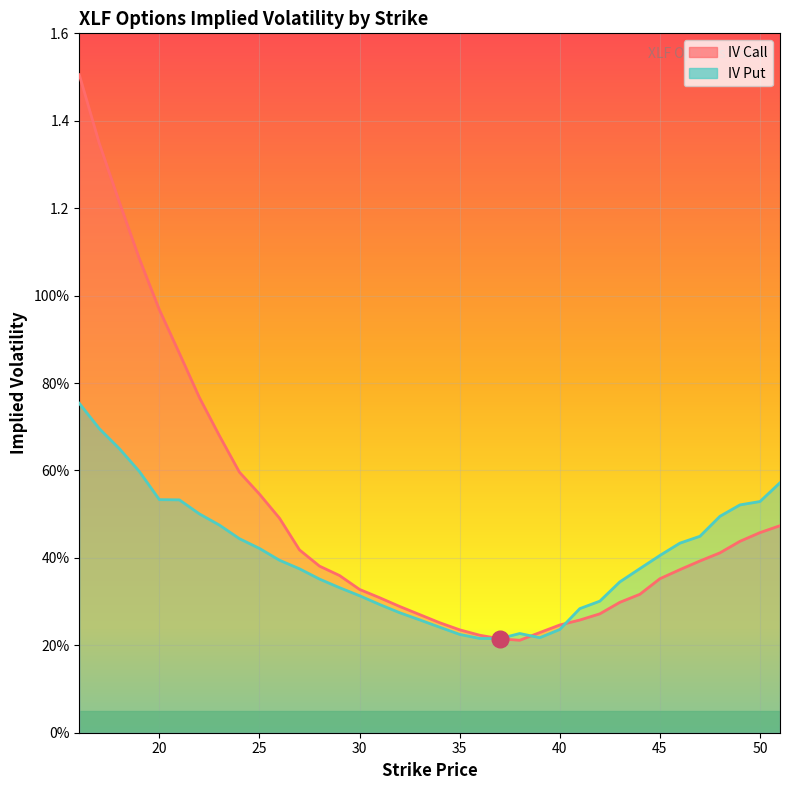

Rank the series by their maximum value, from lowest to highest.

iv_put, iv_call